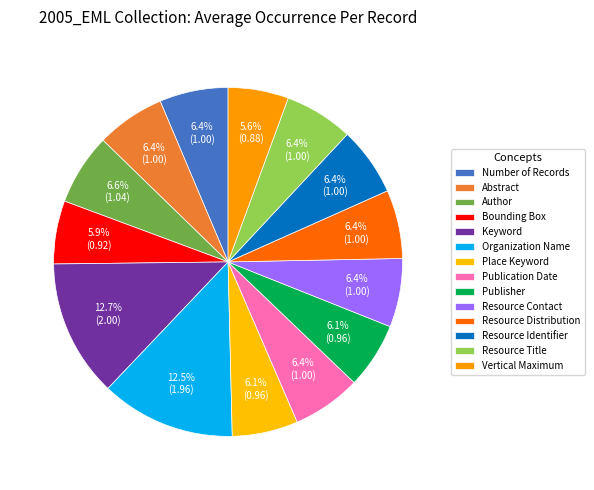

How many slices are in this pie chart?

14